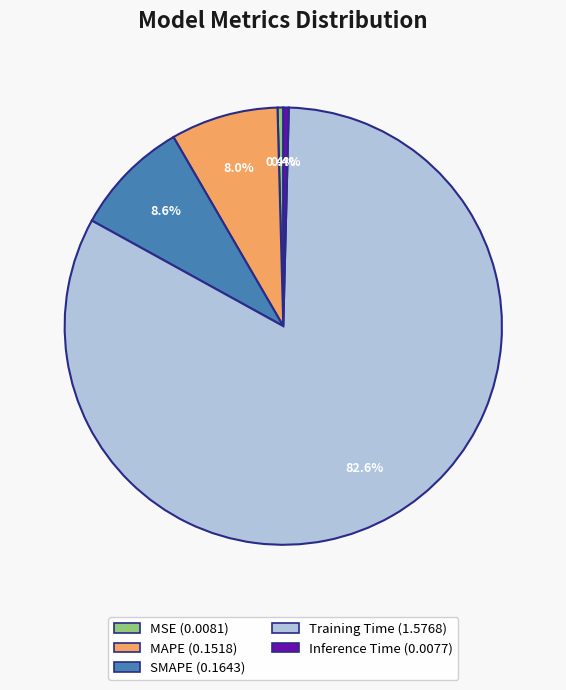

Which has a higher value, MSE or MAPE?

MAPE